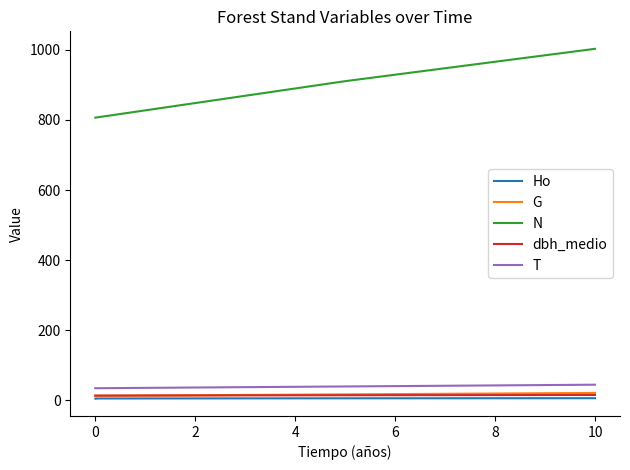

True or false: G and T intersect in this chart.

False